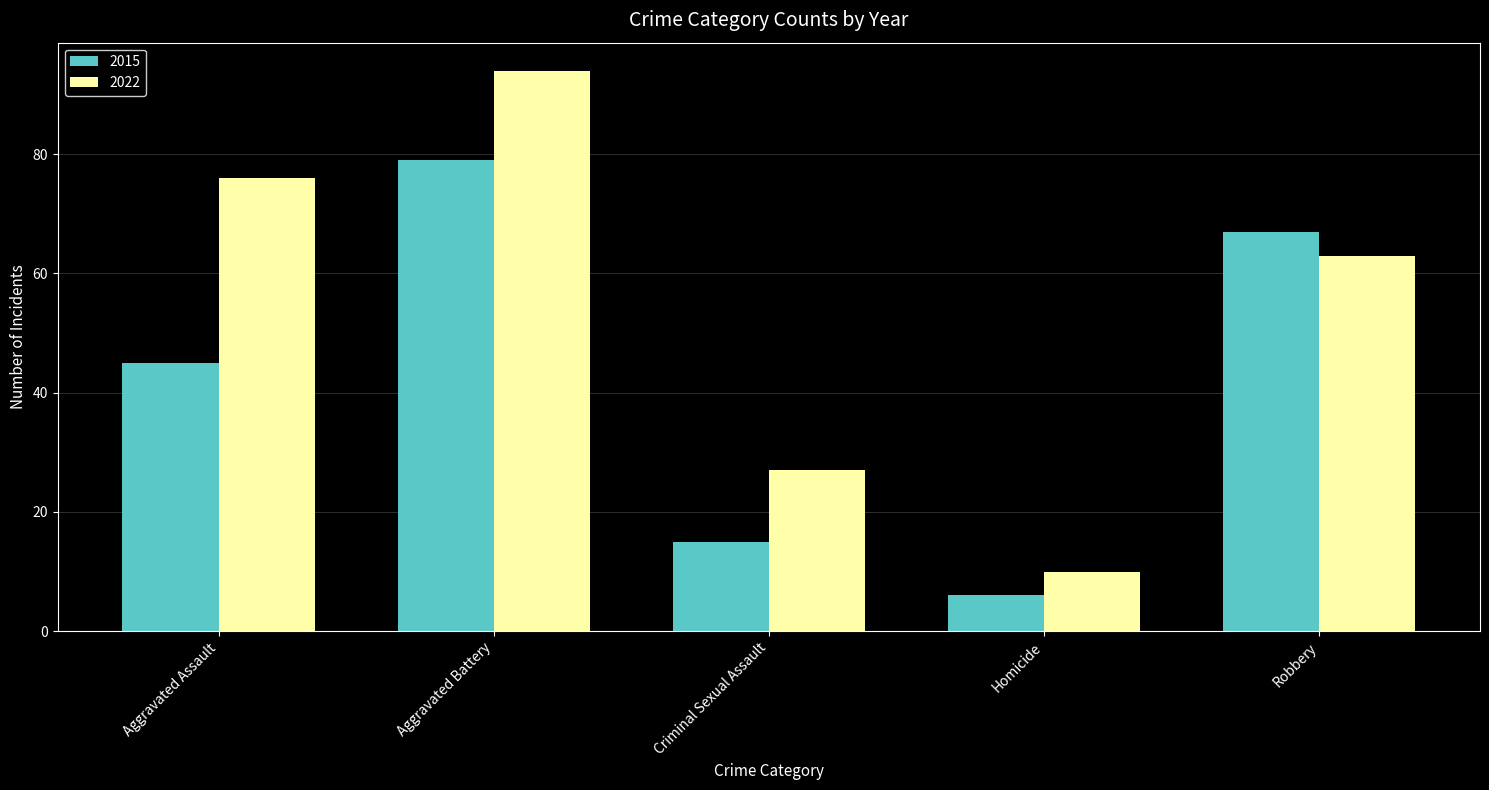

What is the sum of the 2015 values at Aggravated Battery and Aggravated Assault?

124